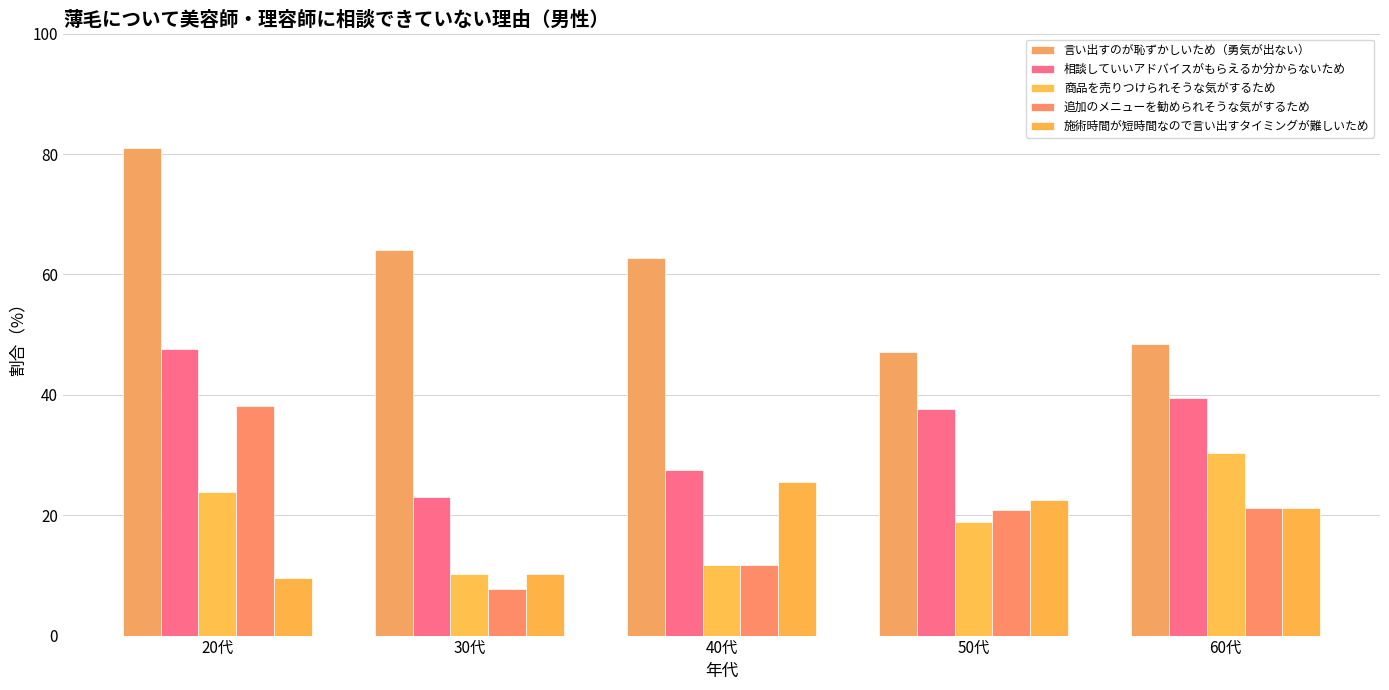

How many distinct data groups are displayed?

5